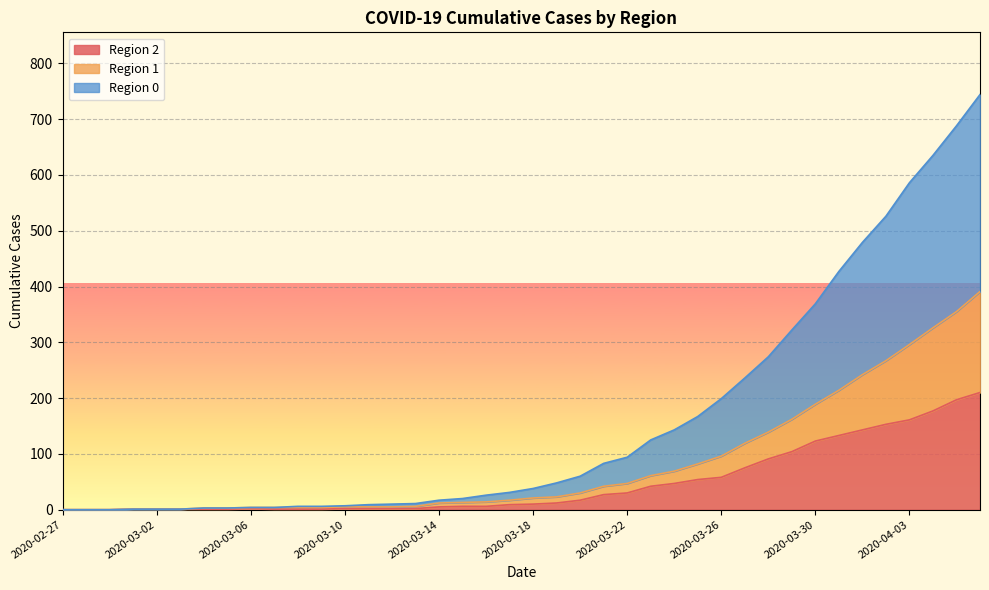

What is the highest value of the 0 series?

744